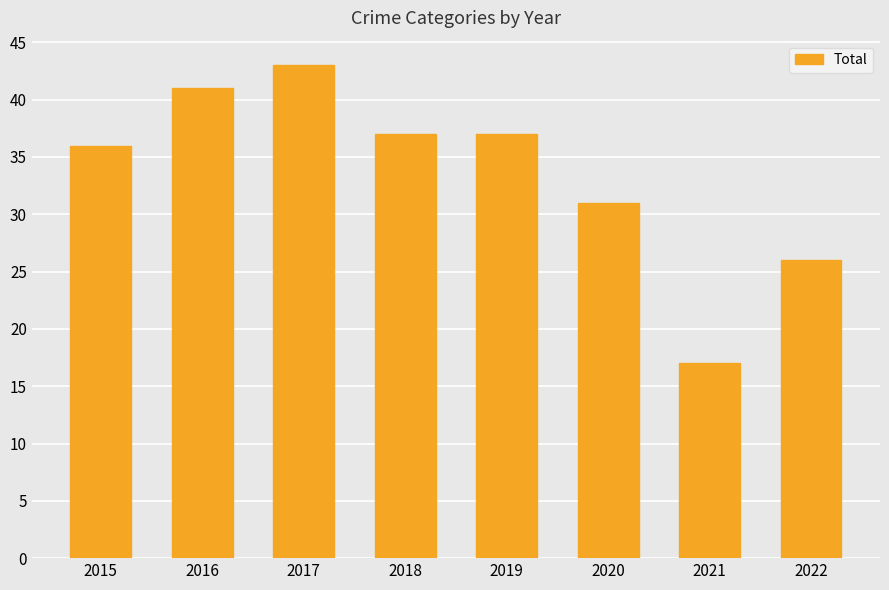

At which label is the value closest to 30?

2020